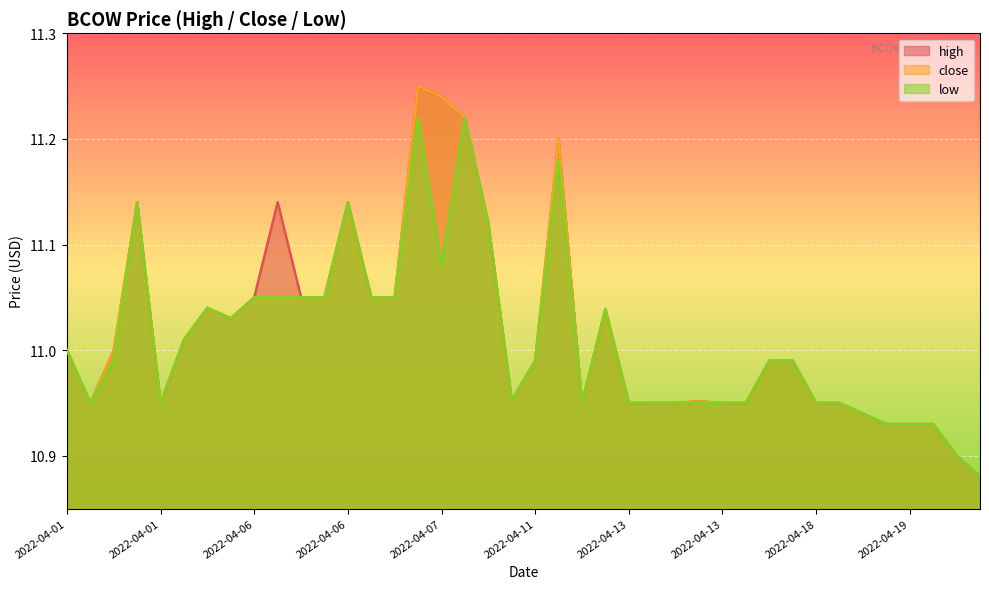

What is the sum of all low values?

440.4